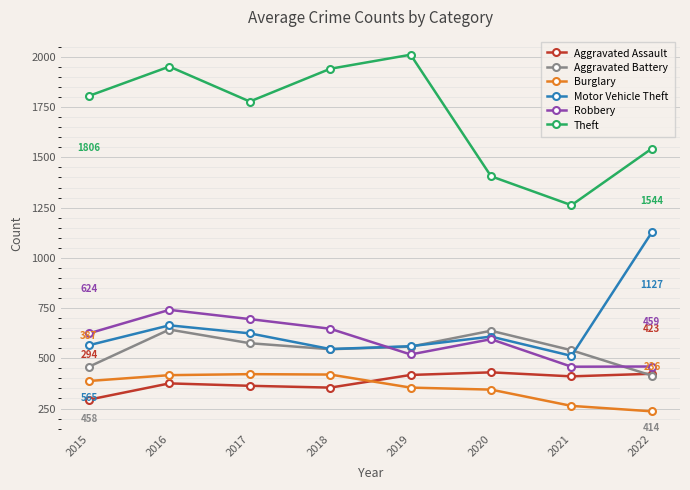

At which label is Motor Vehicle Theft closest to 819?

2016